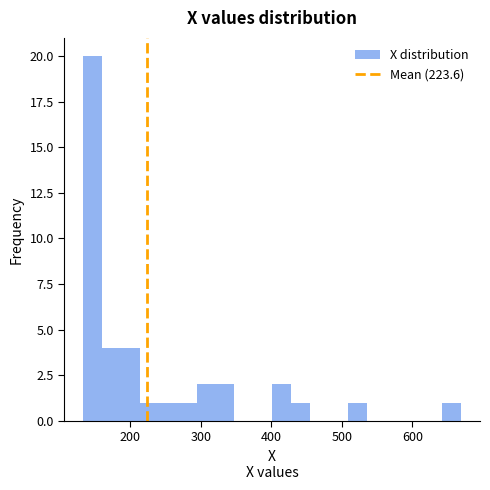

Read against the x-axis, roughly where is the centre of the tallest bar?

150